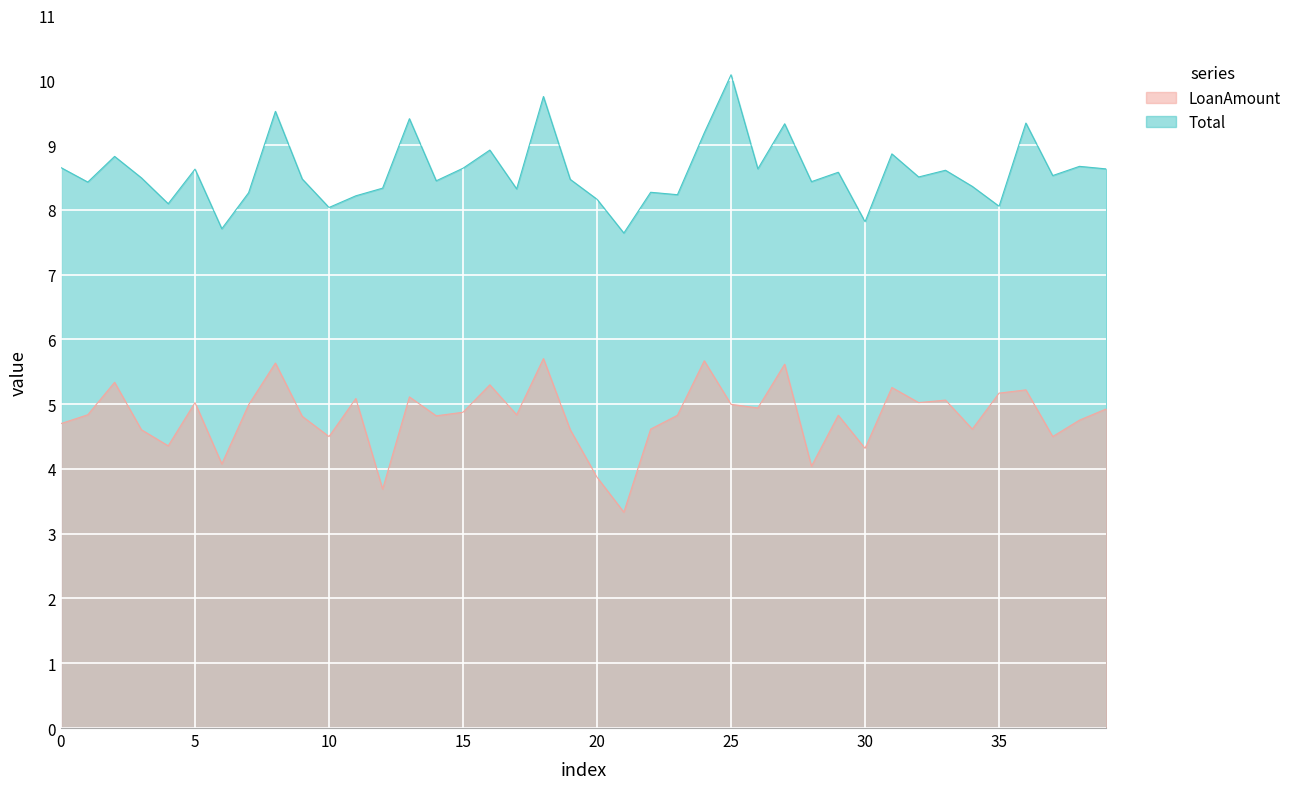

What is the total value across all series at 19?

13.1